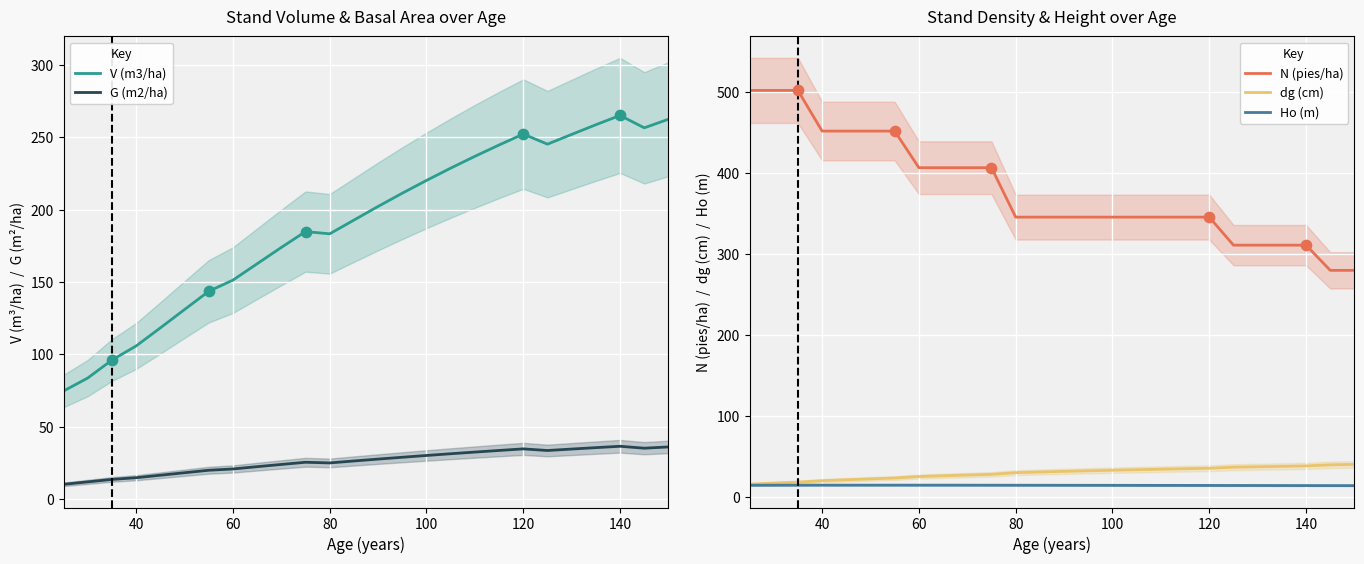

The value of V (m3/ha) at 100 is 220.3. True or false?

True